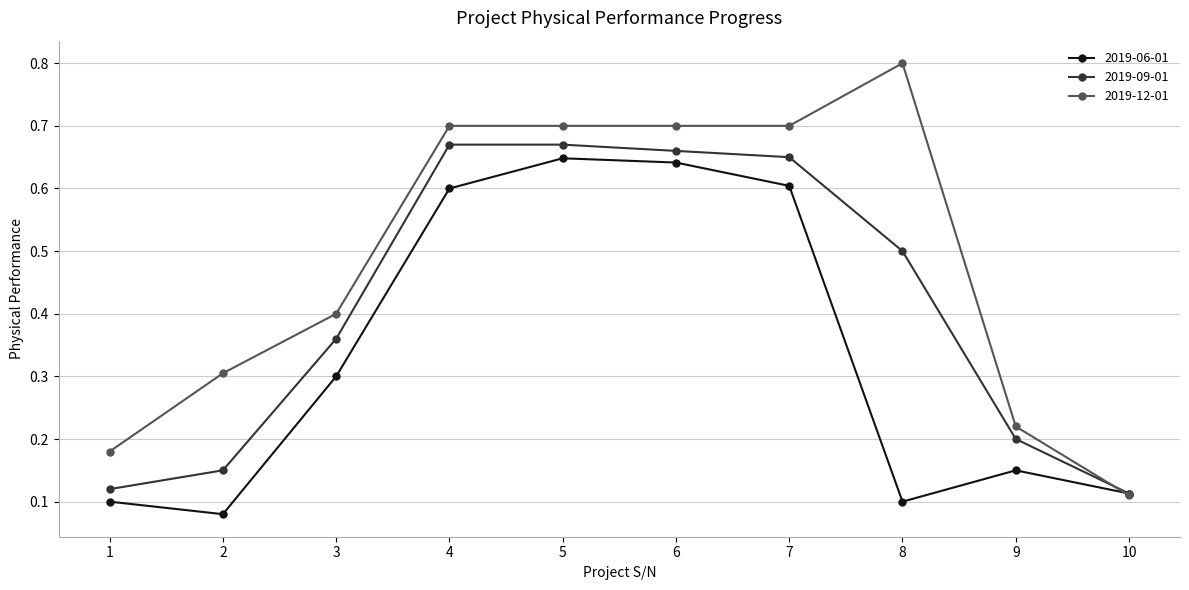

Which series has the largest range (max minus min)?

2019-12-01